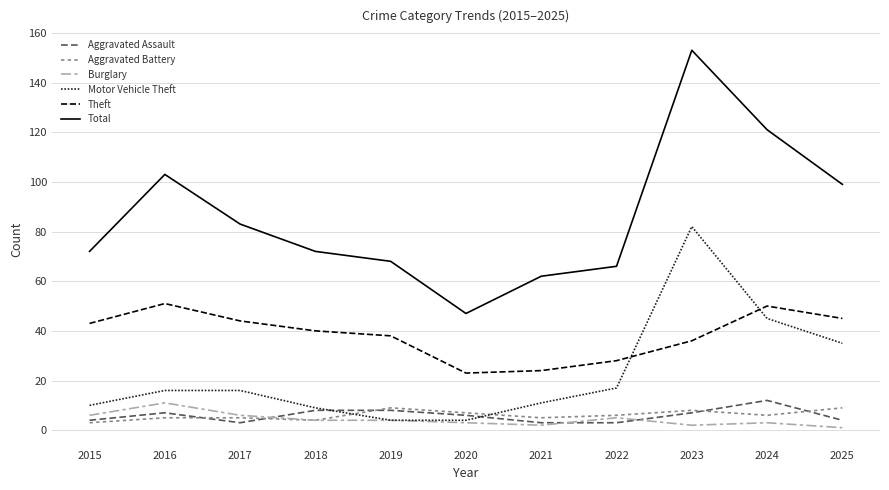

What is the minimum value for Theft?

23